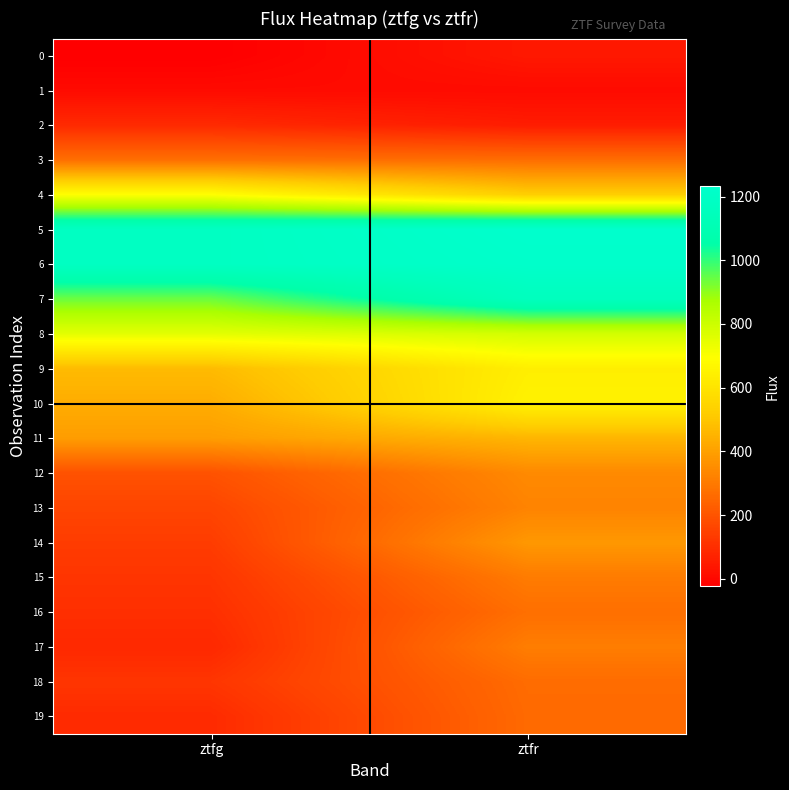

Reading right to left, what are all the values shown in this chart?

0: ztfr=43.8	ztfg=-23.2
1: ztfr=7.7	ztfg=7.0
2: ztfr=52.2	ztfg=88.8
3: ztfr=266.4	ztfg=269.6
4: ztfr=525.1	ztfg=692.5
5: ztfr=1232.4	ztfg=1180.0
6: ztfr=1221.3	ztfg=1180.7
7: ztfr=1156.6	ztfg=937.8
8: ztfr=785.7	ztfg=751.5
9: ztfr=637.2	ztfg=471.2
10: ztfr=649.4	ztfg=433.2
11: ztfr=456.0	ztfg=392.9
12: ztfr=341.4	ztfg=194.7
13: ztfr=325.2	ztfg=161.2
14: ztfr=378.7	ztfg=137.6
15: ztfr=304.1	ztfg=117.4
16: ztfr=271.8	ztfg=103.0
17: ztfr=308.8	ztfg=85.2
18: ztfr=263.1	ztfg=119.2
19: ztfr=257.8	ztfg=91.1